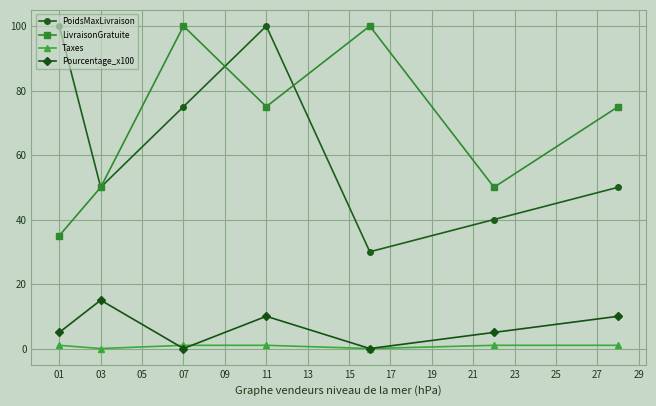

At how many categories does at least one series exceed 71?

5